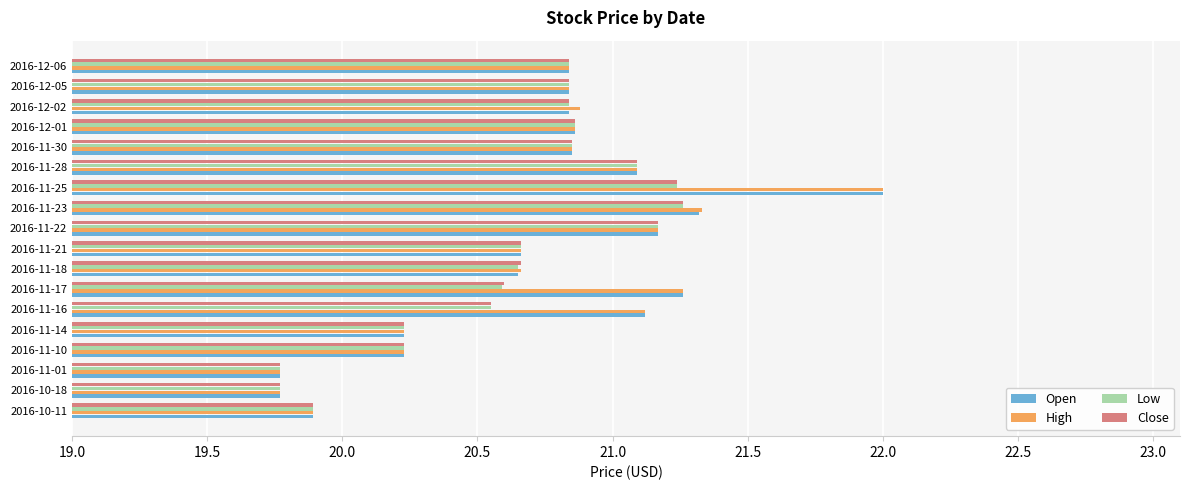

At which category is the sum across all series the highest?

2016-11-25